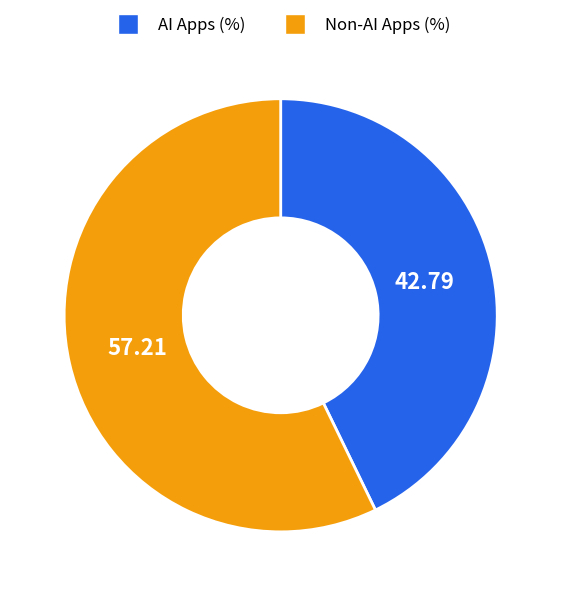

Between Non-AI Apps (%) and AI Apps (%), which is larger?

Non-AI Apps (%)